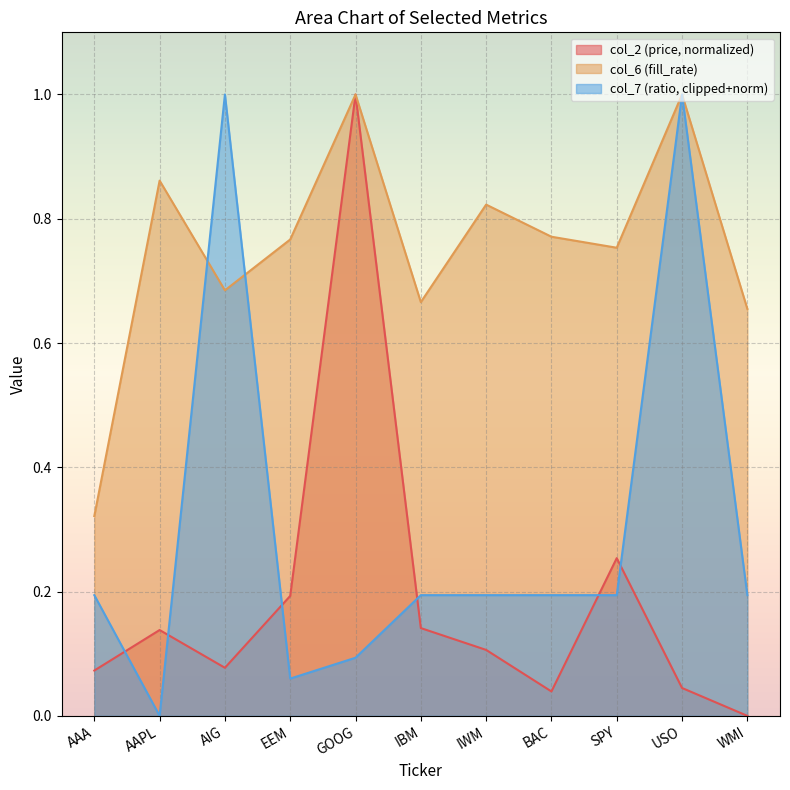

What is the greatest value displayed?

1.0